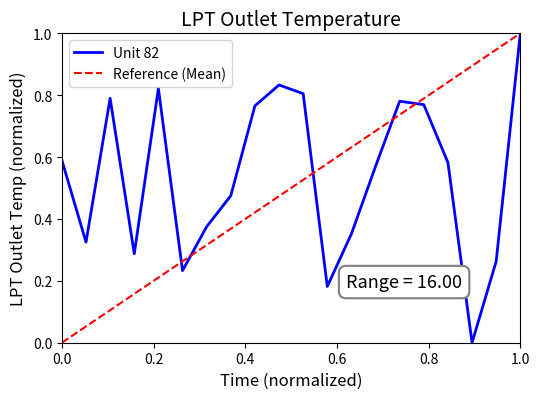

Count the values in the range 0 to 1.

20